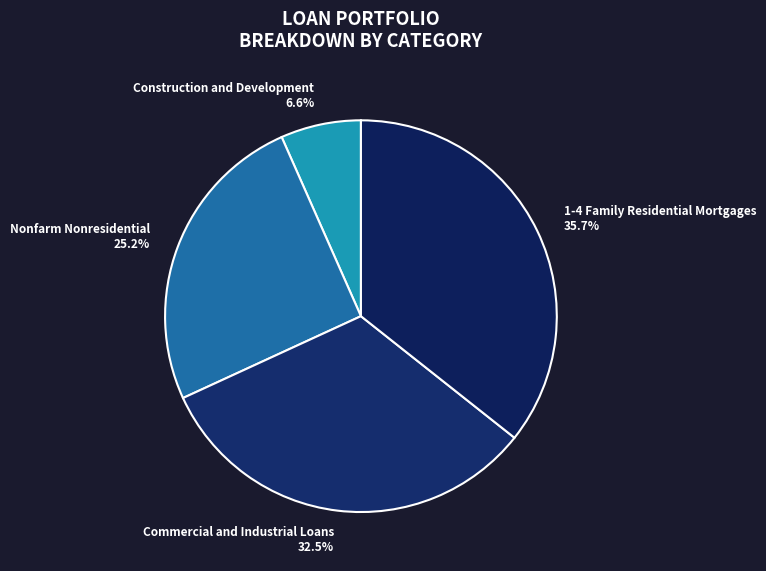

Does Nonfarm Nonresidential account for over 50% of the chart?

No